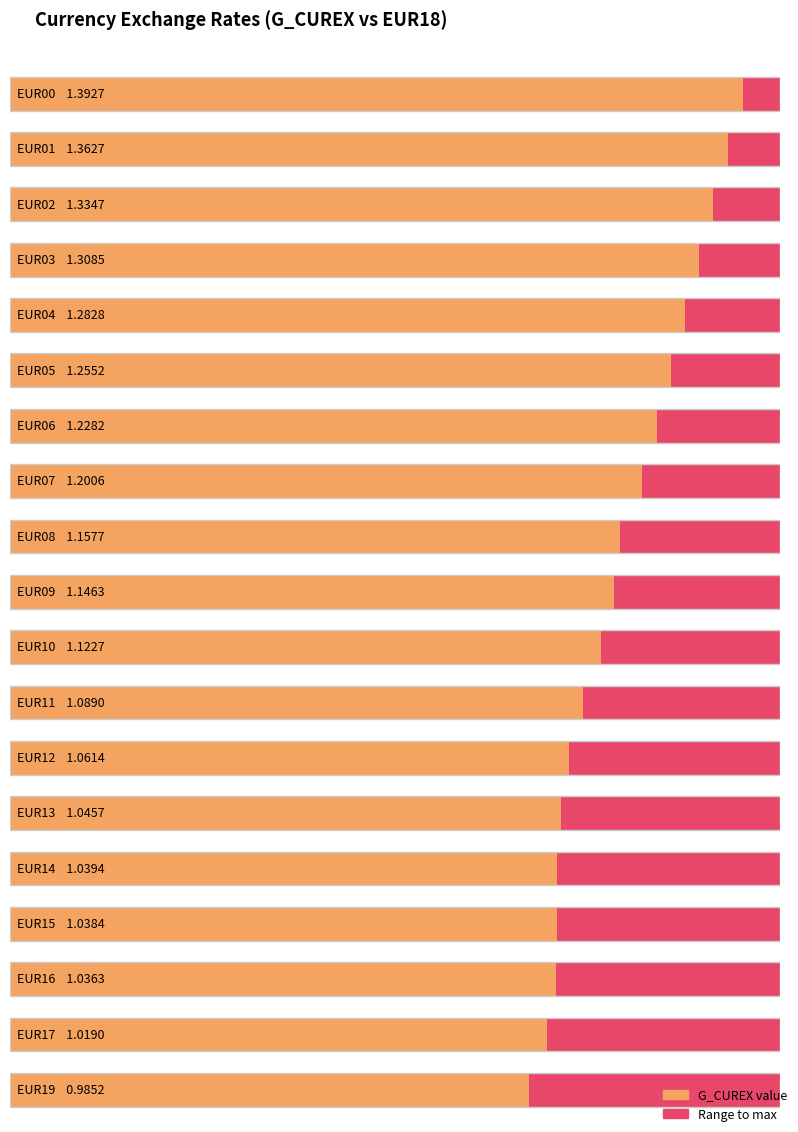

At which label is the value closest to 1?

EUR19